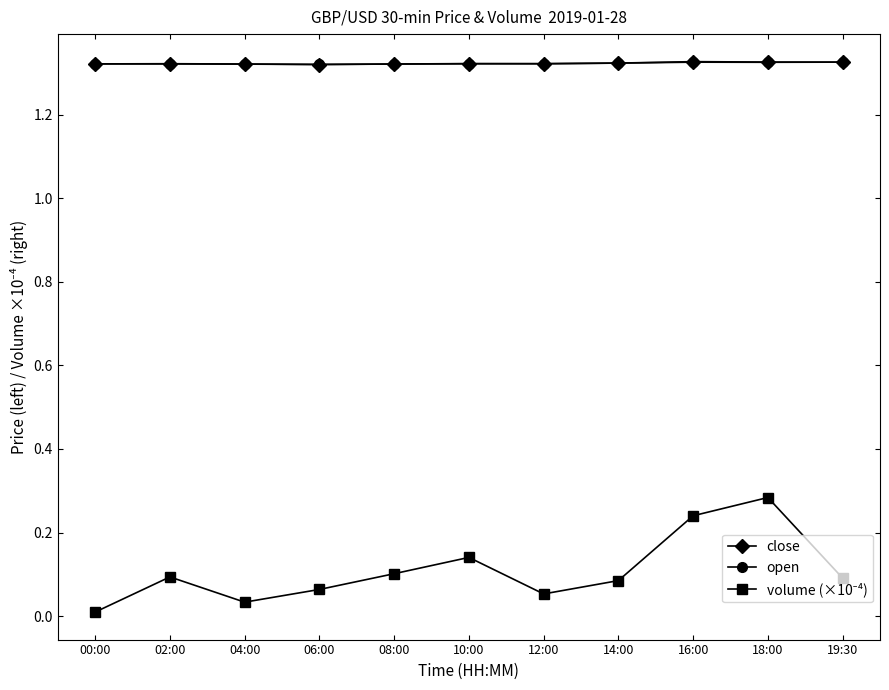

What is the label of the 6th point from the right?

10:00